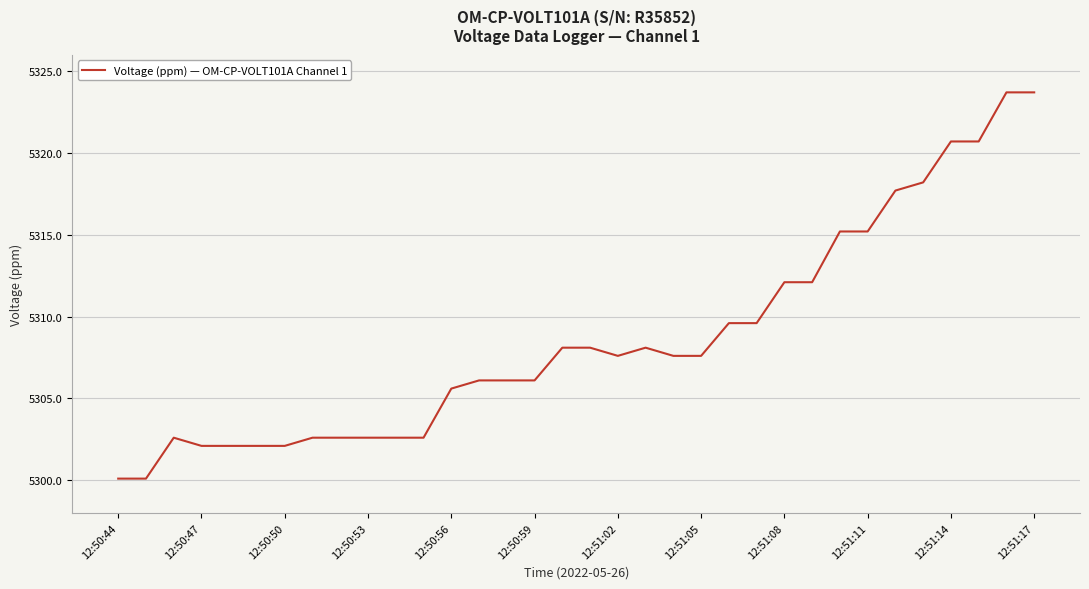

What is the greatest value displayed?

5323.7